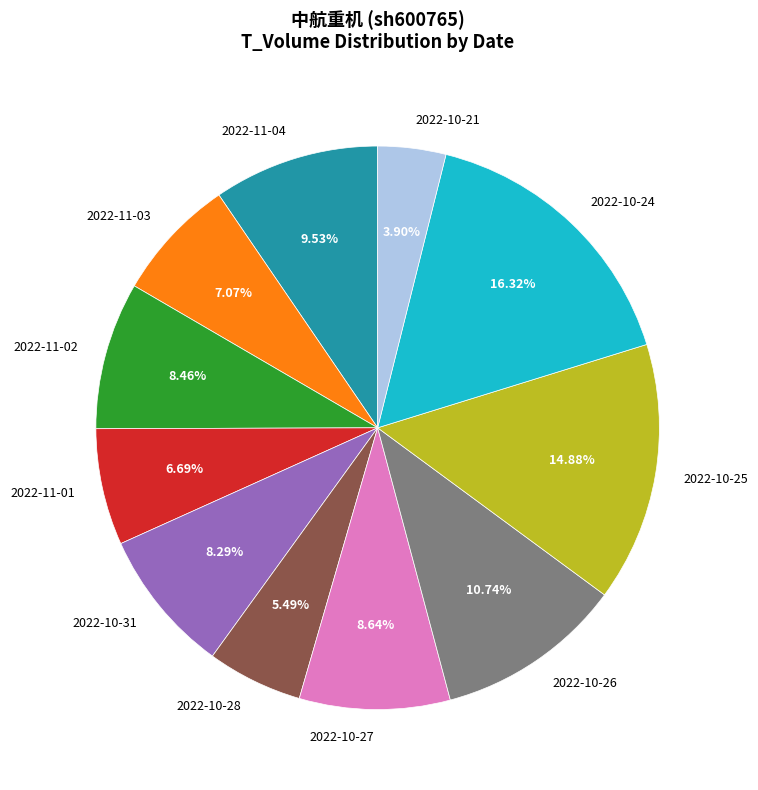

To the nearest percent, what portion does 2022-10-26 represent?

11%